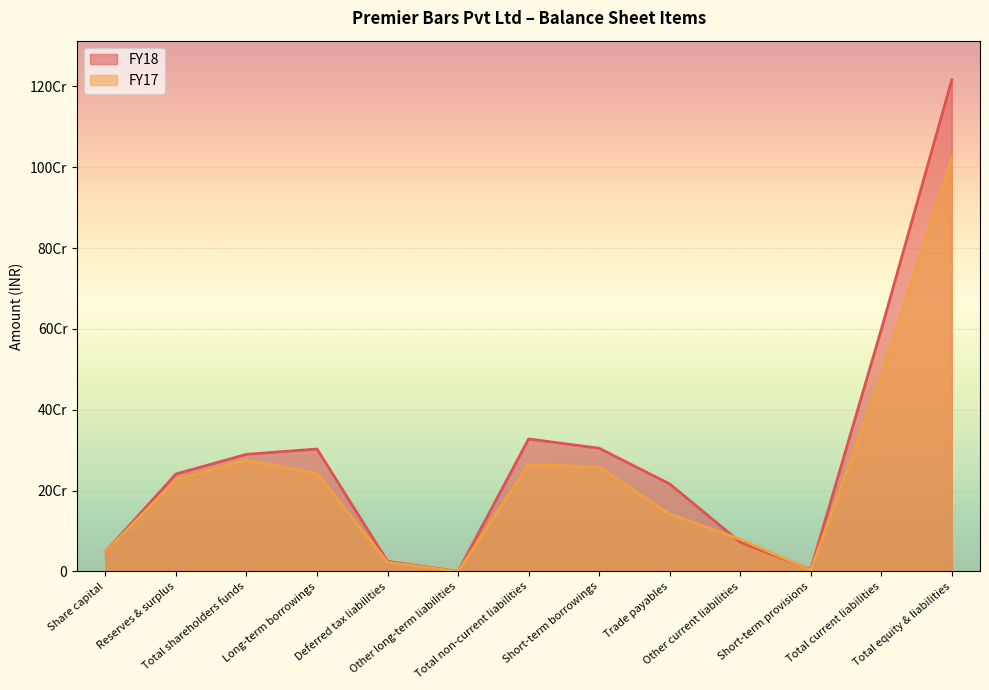

True or false: FY17 has more than 0 interior local peaks.

True